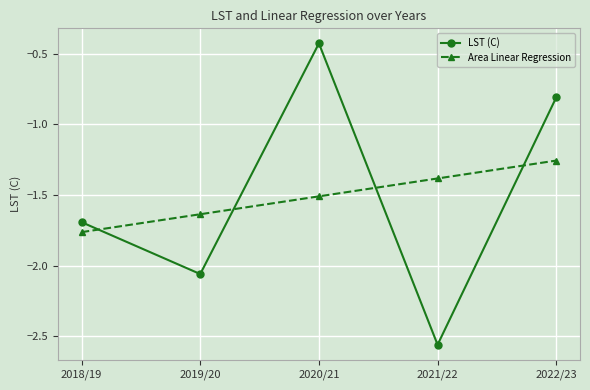

The LST (C) series shows -0.7 at 2020/21. True or false?

False